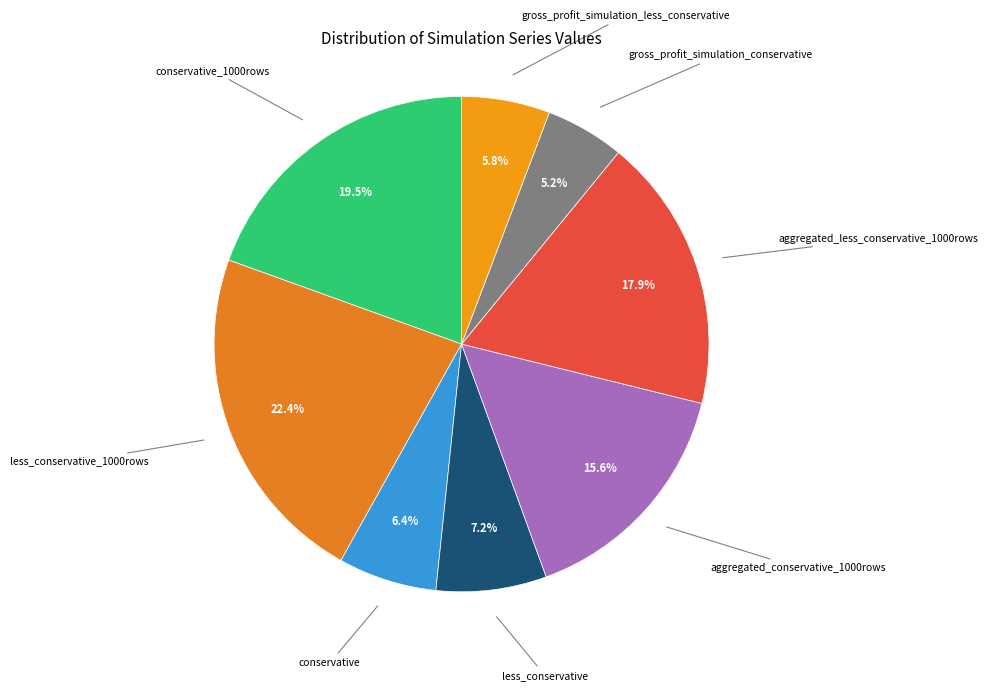

To the nearest percent, what is the difference between the largest and smallest slice percentages?

17%